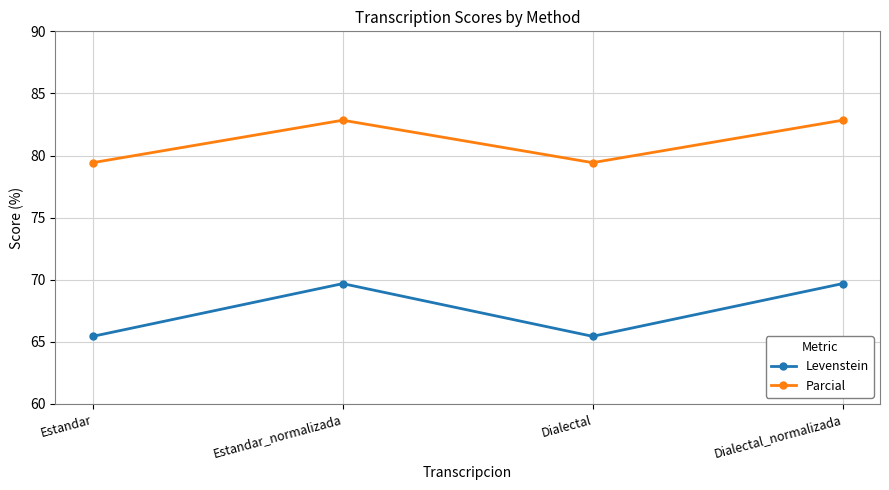

In Parcial, how many points are higher than both neighbors (excluding endpoints)?

1